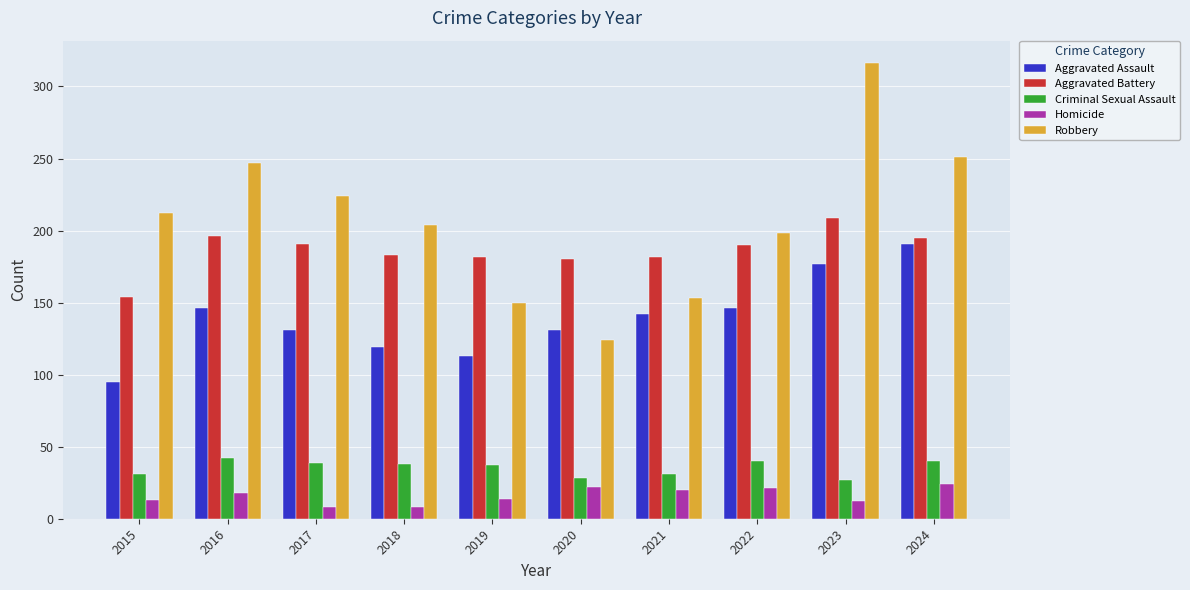

What is the average value of the Criminal Sexual Assault series?

35